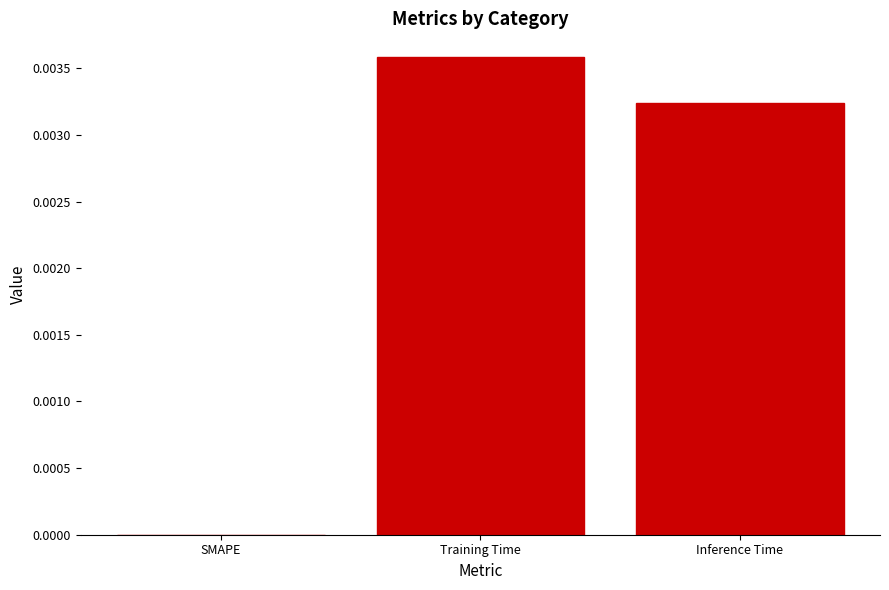

Is it true that the value at Inference Time is 0.0?

True